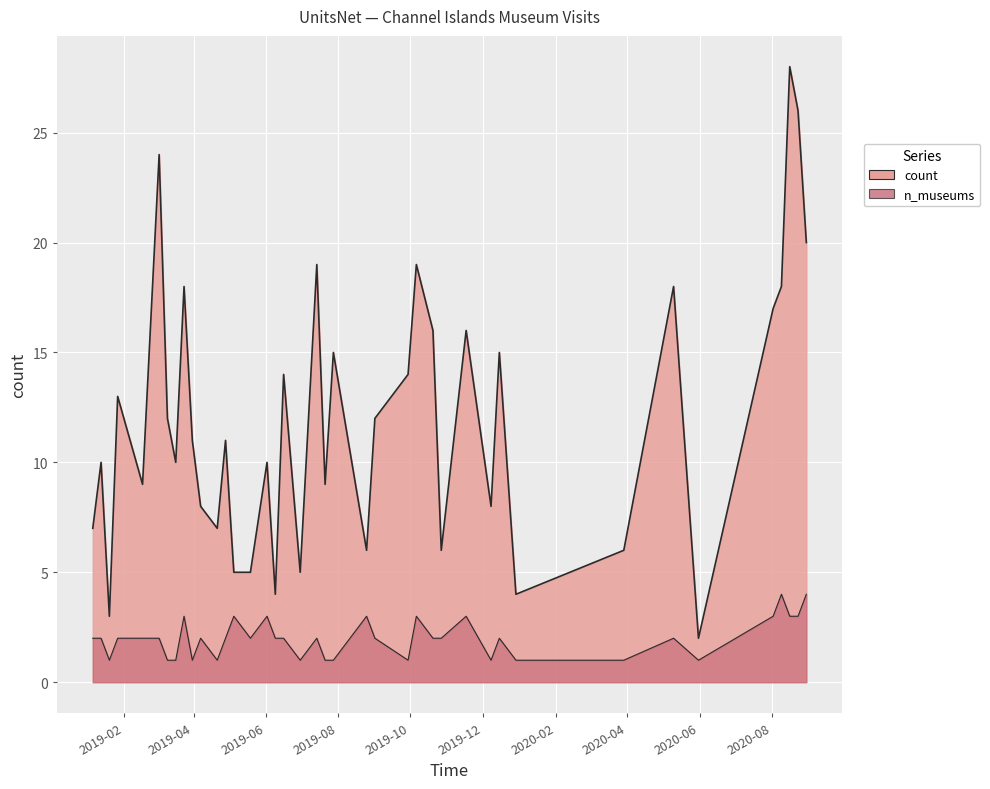

What is the lowest value of the n_museums series?

1